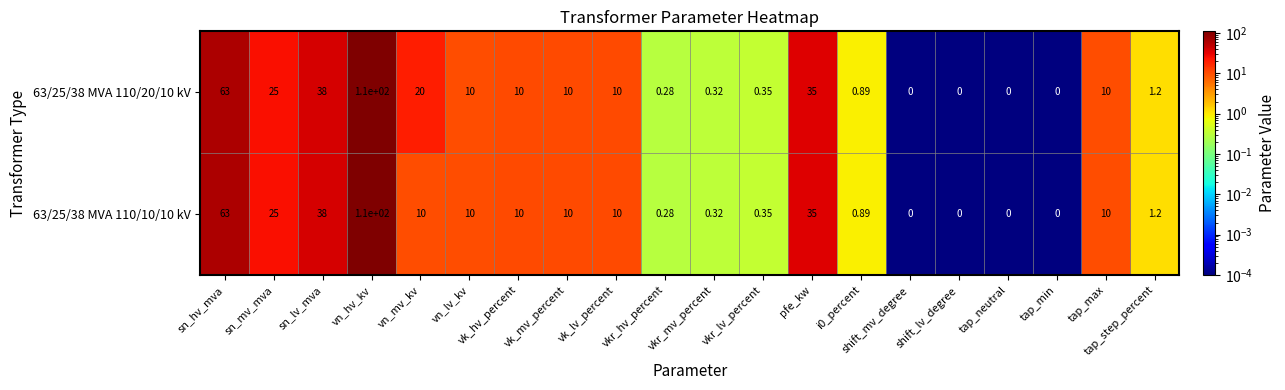

At which label does 63/25/38 MVA 110/20/10 kV reach its peak?

vn_hv_kv